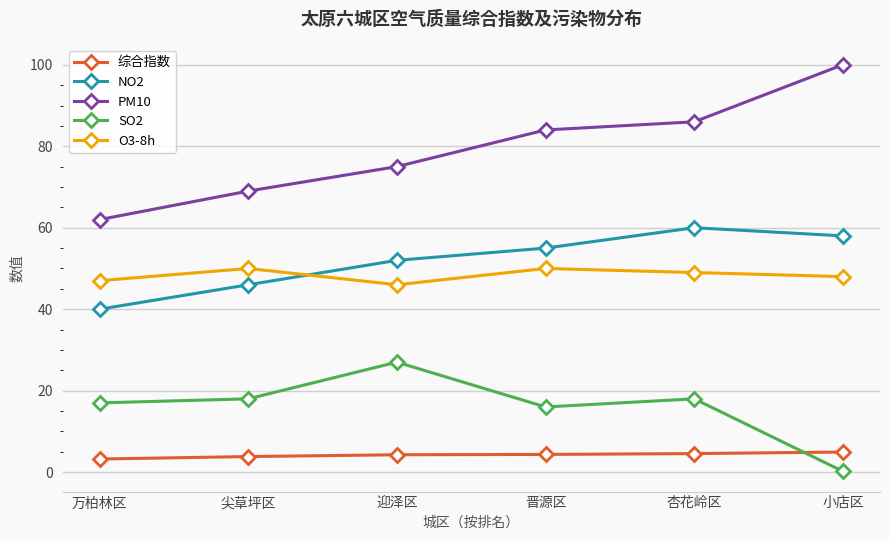

Which series has the largest total across all categories?

PM10